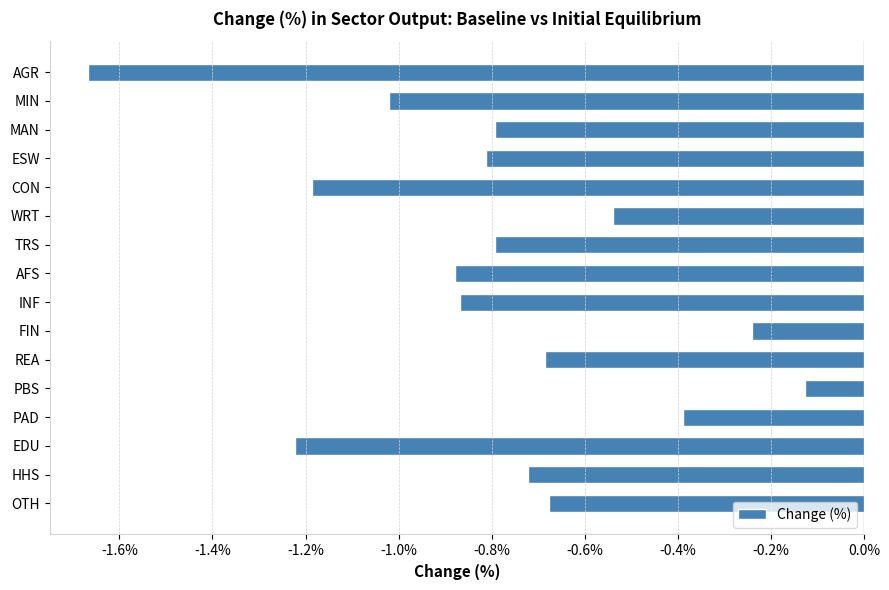

Which has a higher value, PBS or EDU?

PBS